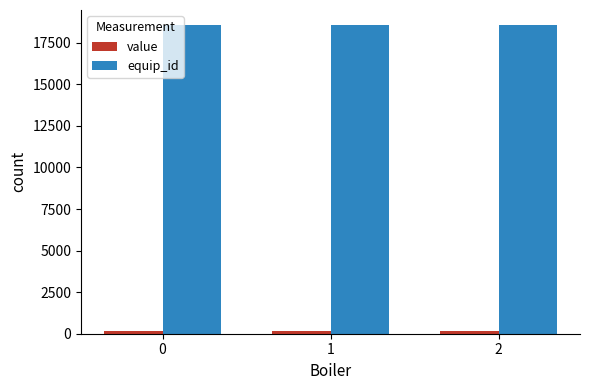

Which series has the largest total across all categories?

equip_id